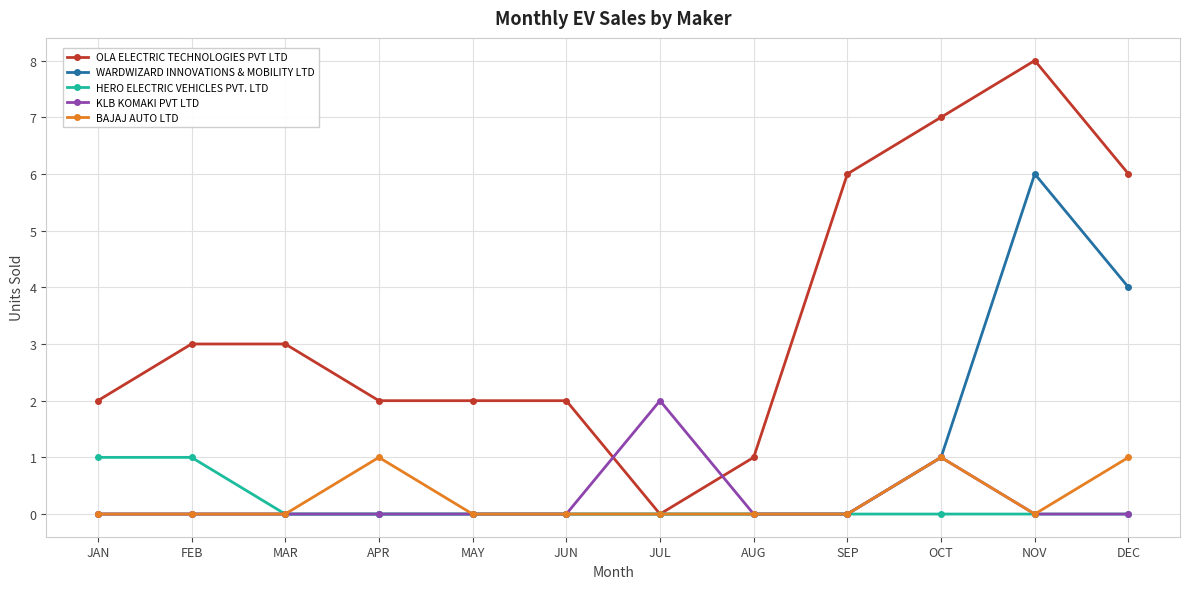

Is the value of BAJAJ AUTO LTD at DEC greater than the value of WARDWIZARD INNOVATIONS & MOBILITY LTD at JUN?

Yes